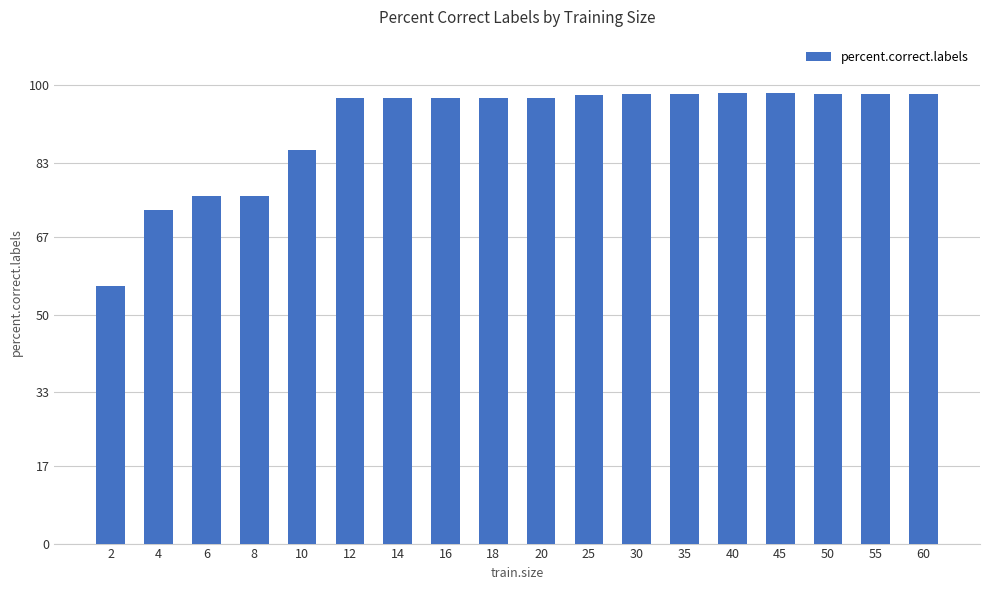

What is the approximate value at 12?

97.2